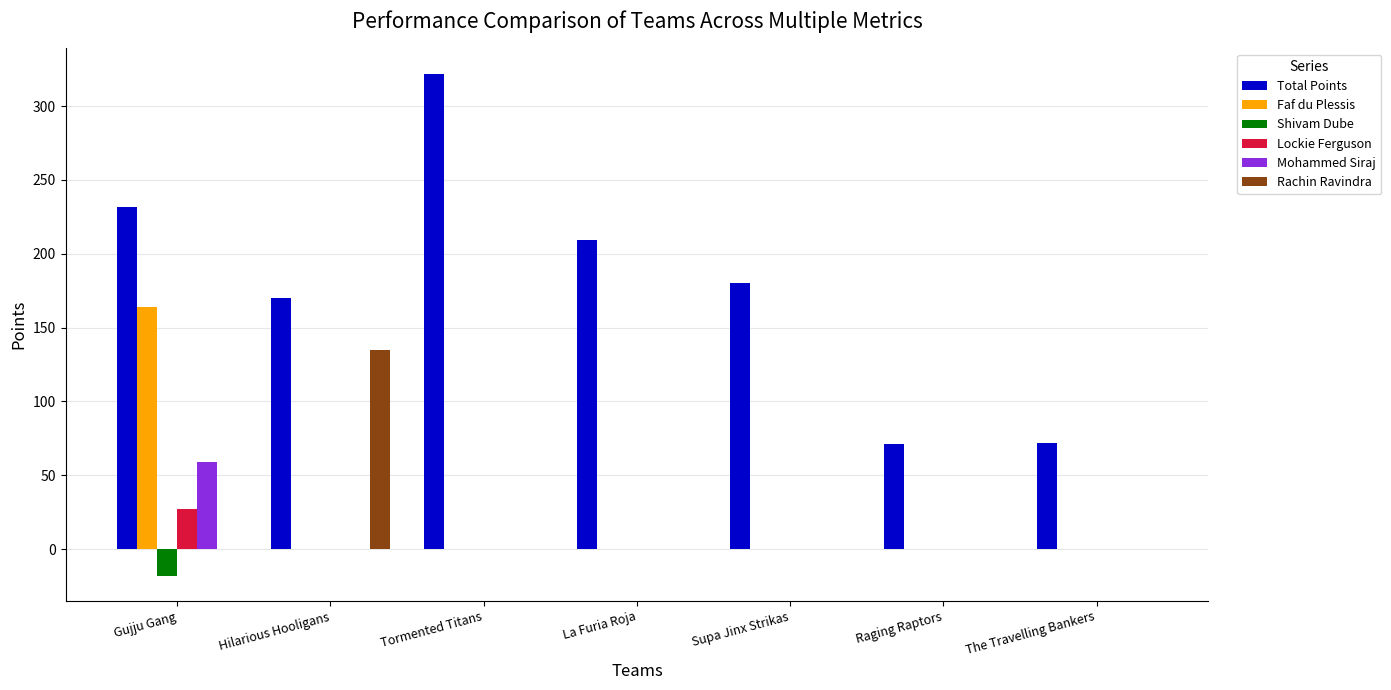

What is the approximate value of Shivam Dube at Gujju Gang?

-18